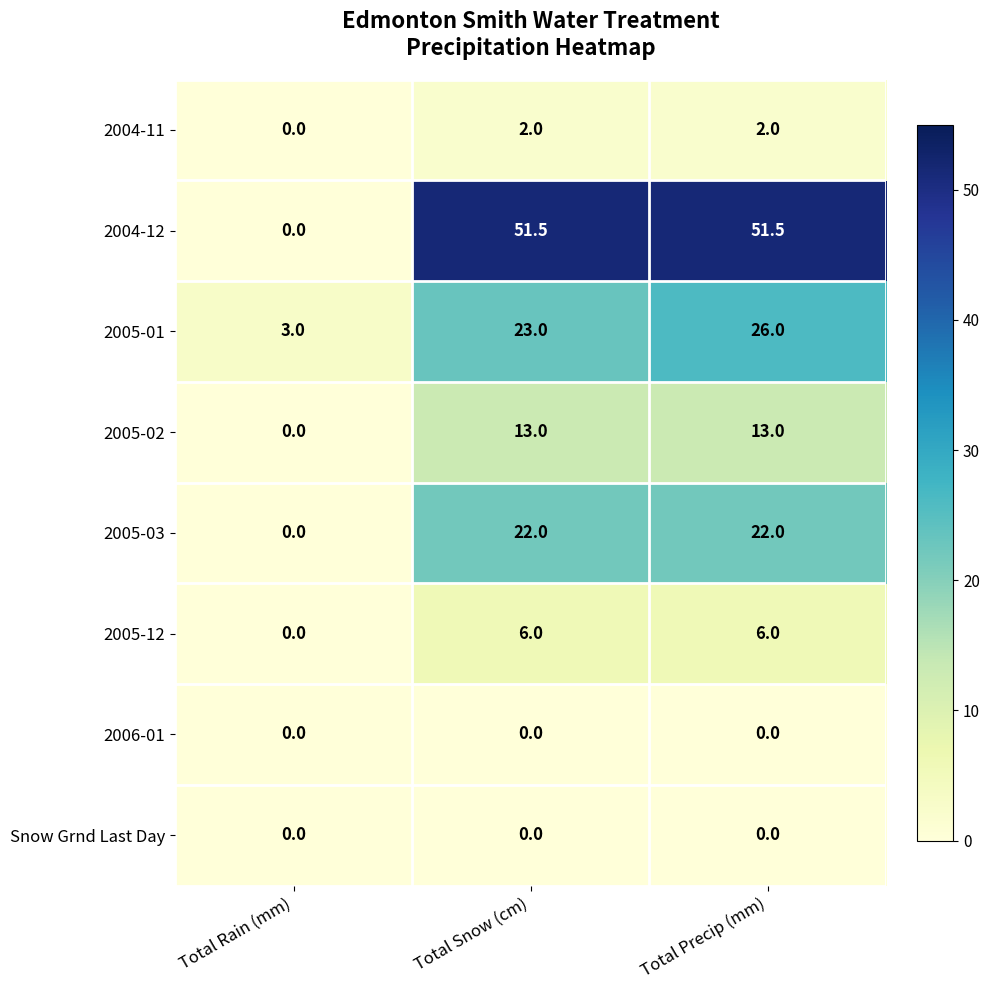

What is the total value across all series at Total Precip (mm)?

120.5